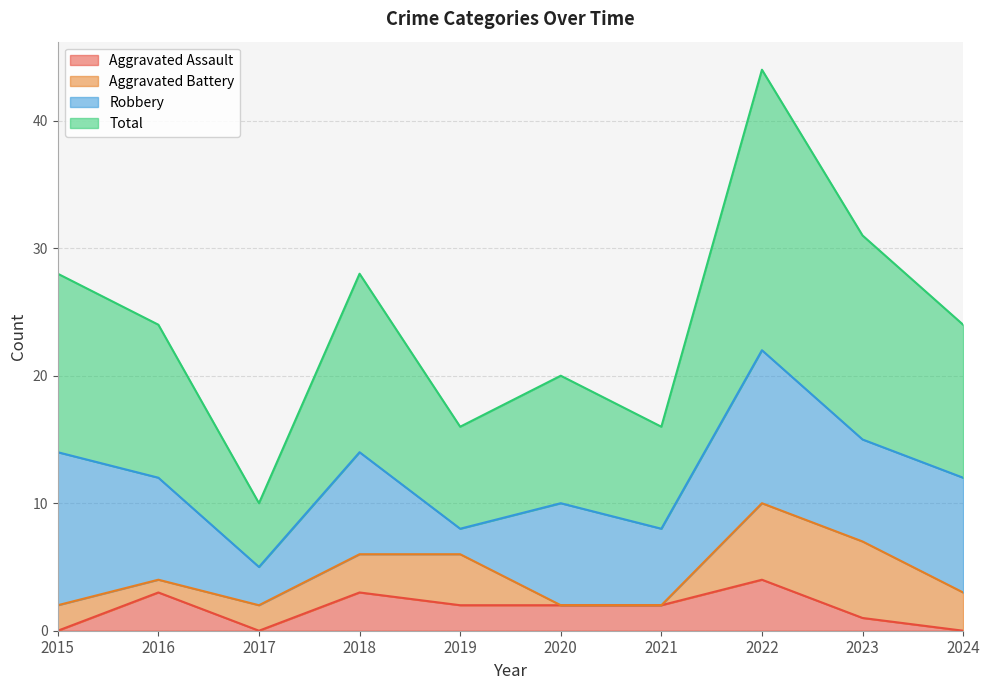

How many data points does each series have?

10